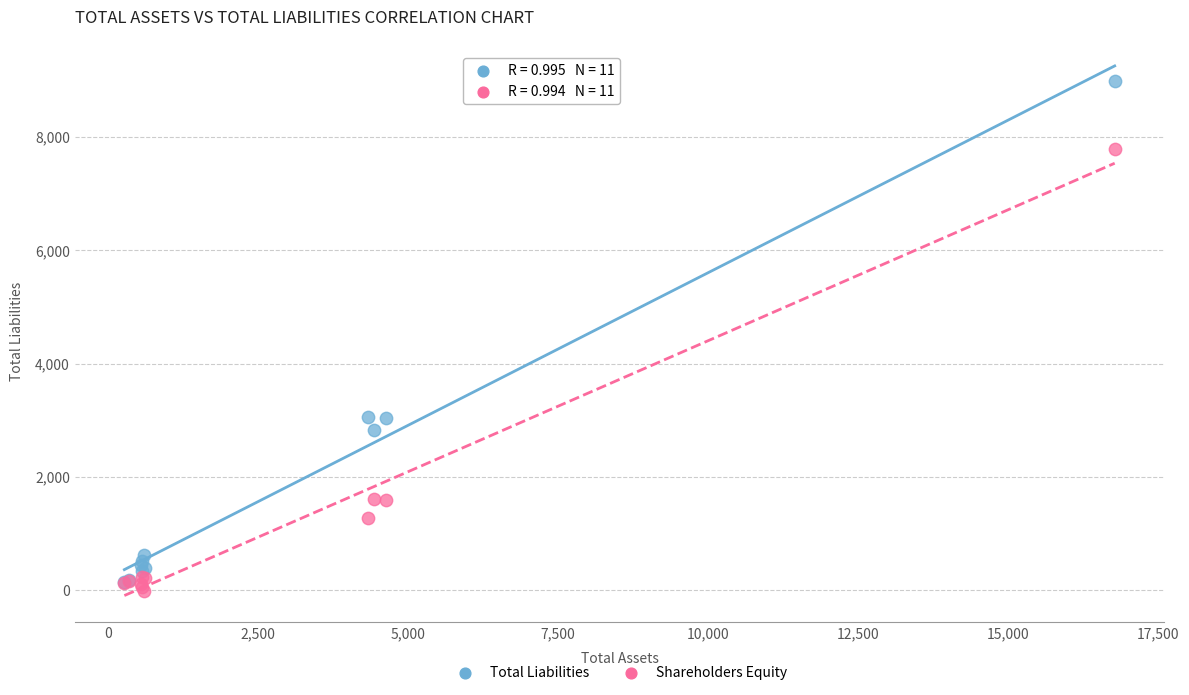

Which series reaches the minimum Y coordinate?

Shareholders Equity